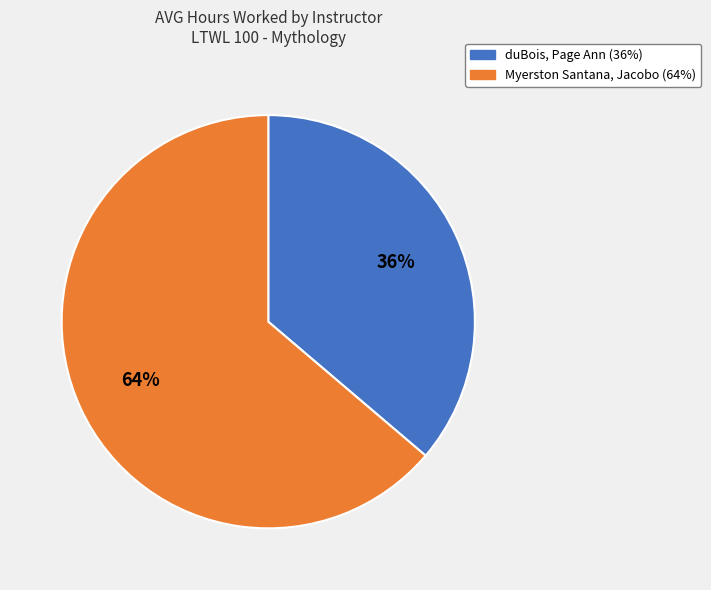

Between Myerston Santana, Jacobo and duBois, Page Ann, which is larger?

Myerston Santana, Jacobo